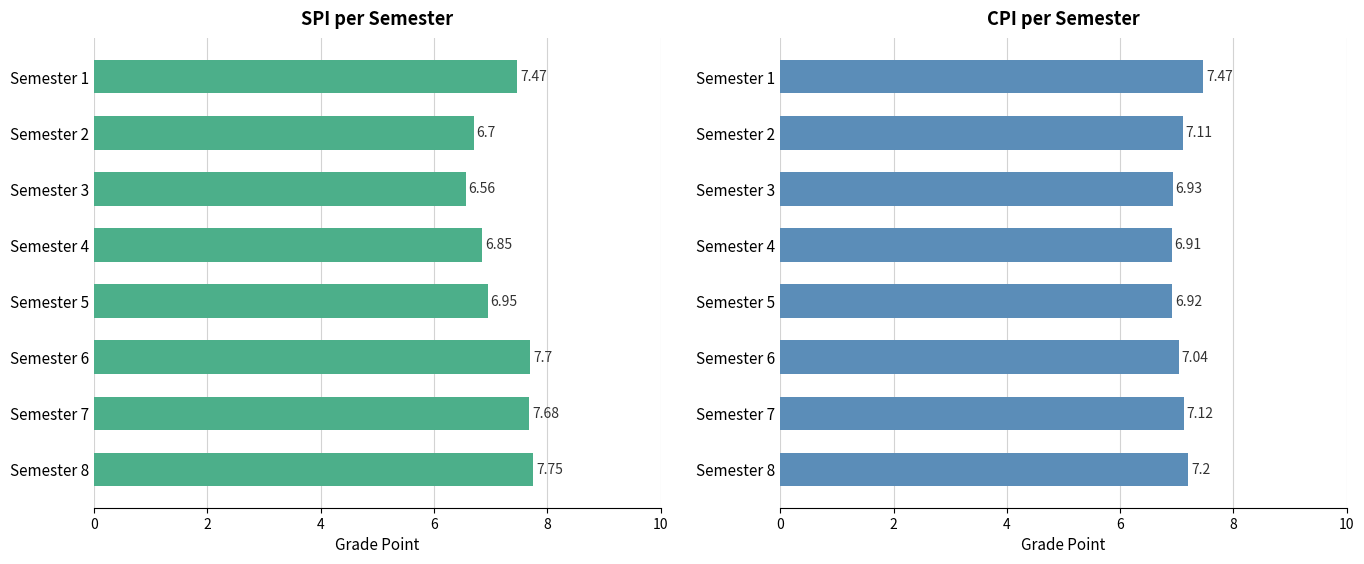

True or false: SPI per Semester has a value of 3.3 at Semester 5.

False